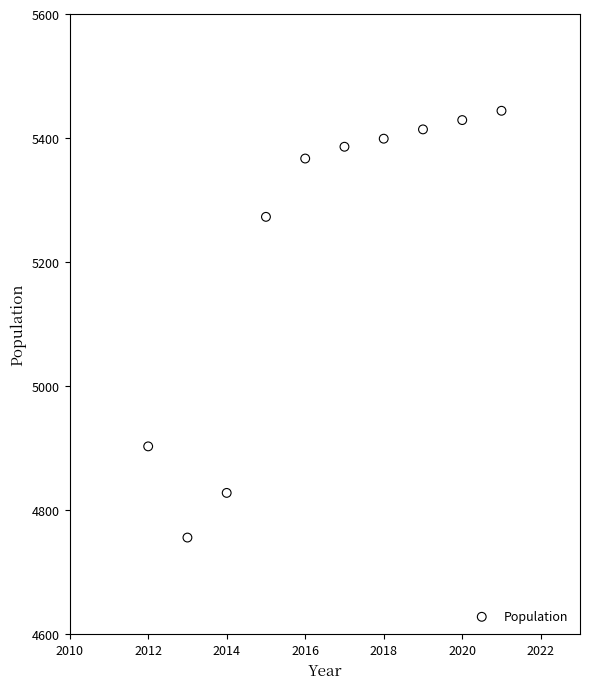

What is the range of Y values (max minus min)?

688